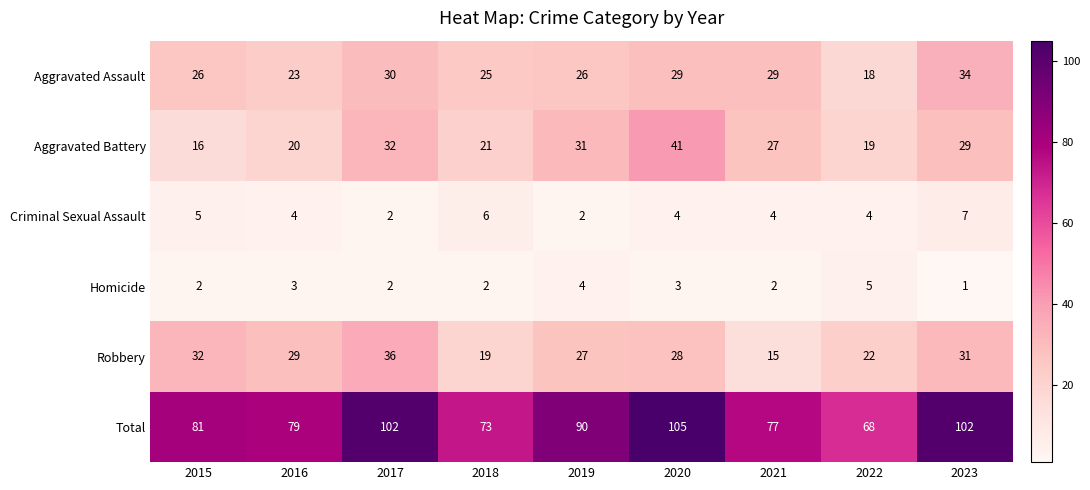

The Criminal Sexual Assault series shows 1 at 2019. True or false?

False